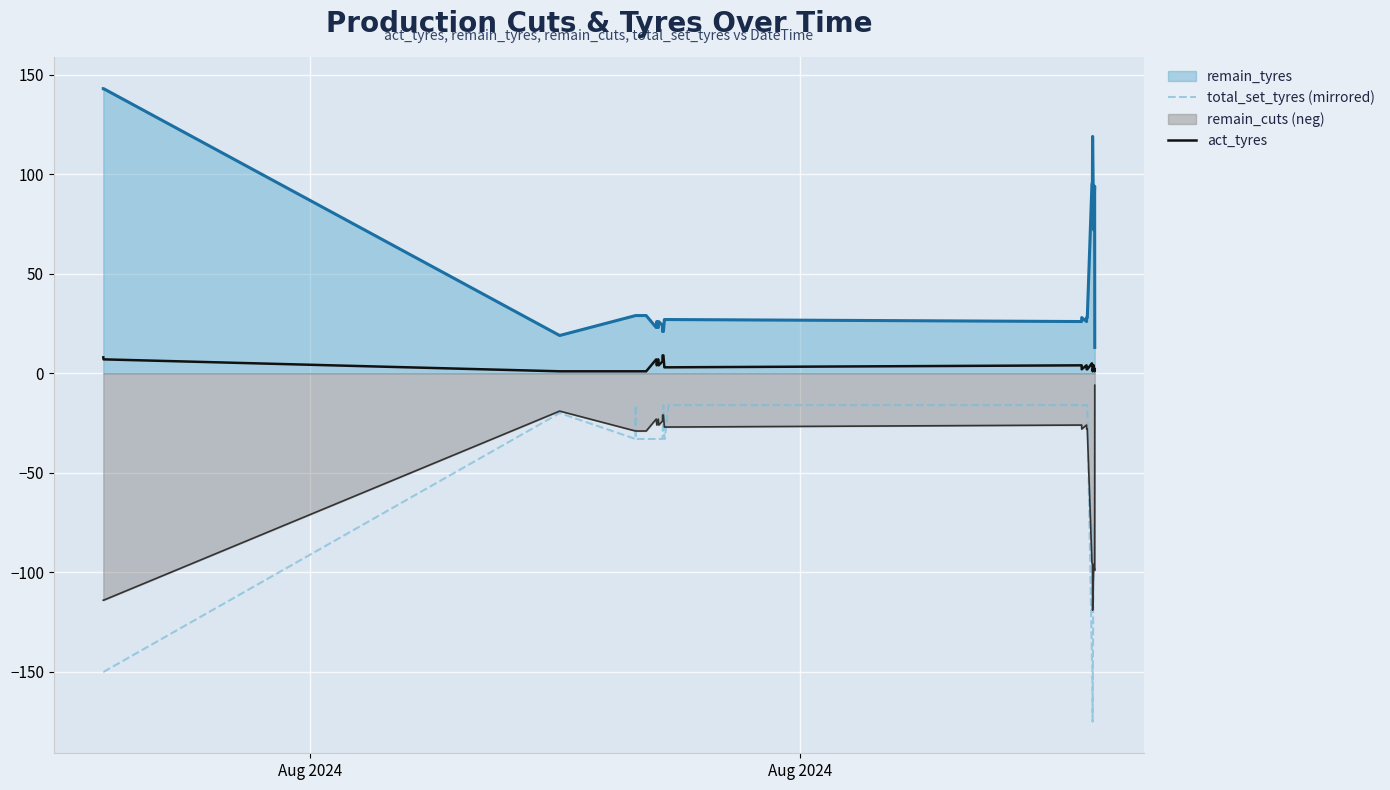

What is the greatest value displayed?

143